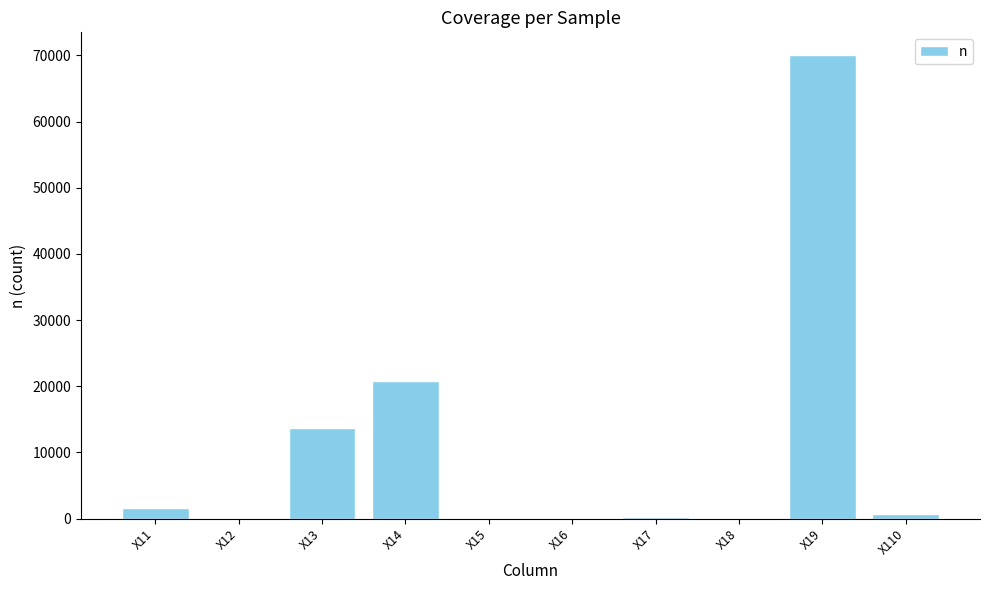

At which category does the chart reach its peak across all series?

X19